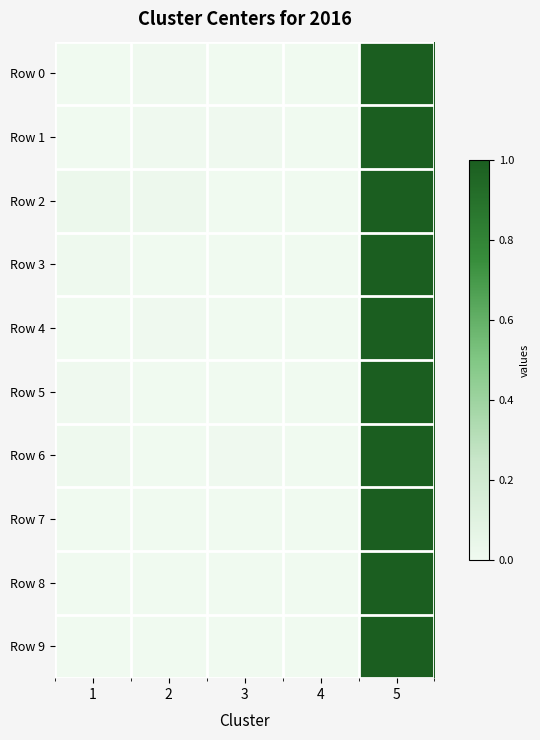

What is the total value across all series at 5?

10.0